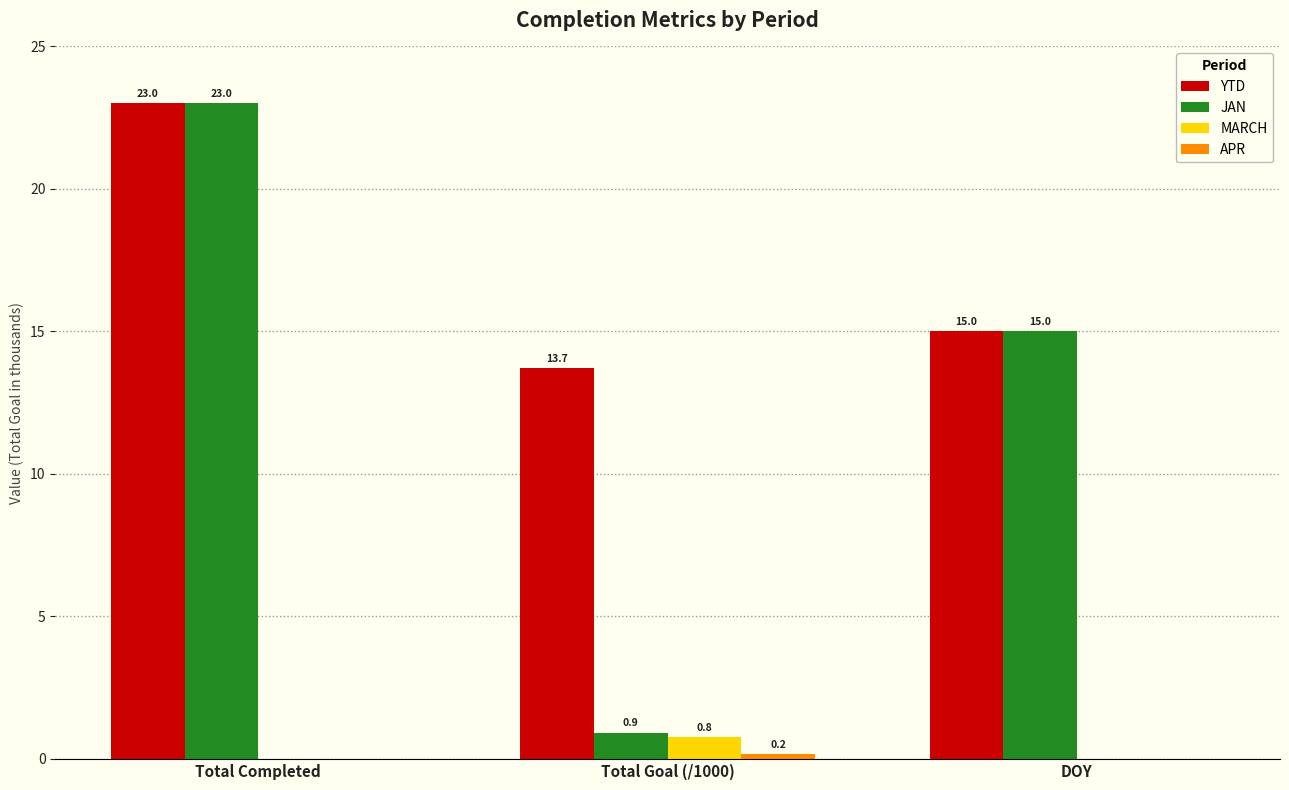

Which series changed the most between Total Completed and Total Goal (/1000)?

JAN